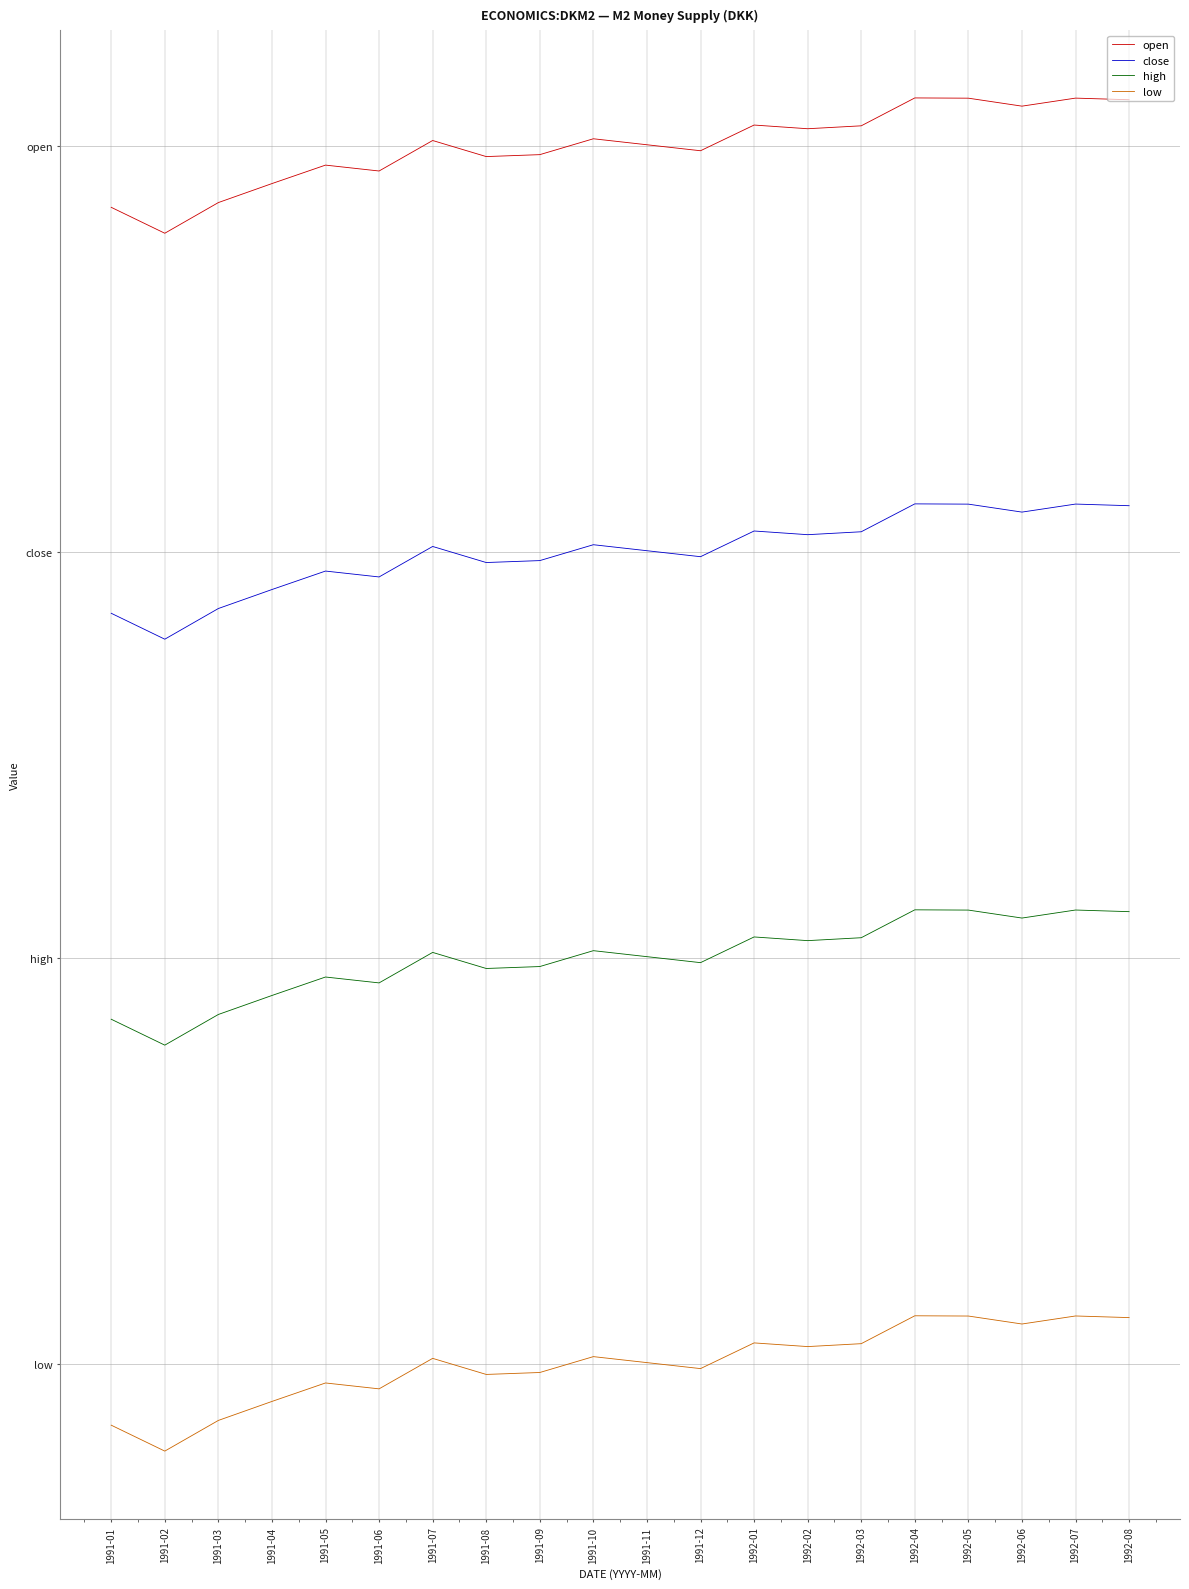

Reading left to right, extract all data points from this chart.

open: 5.1	5.0	5.2	5.2	5.3	5.3	5.4	5.4	5.4	5.4	5.4	5.4	5.5	5.5	5.5	5.6	5.6	5.6	5.6	5.6
close: 3.3	3.2	3.4	3.4	3.5	3.5	3.6	3.6	3.6	3.6	3.6	3.6	3.7	3.7	3.7	3.8	3.8	3.8	3.8	3.8
high: 1.5	1.4	1.6	1.6	1.7	1.7	1.8	1.8	1.8	1.8	1.8	1.8	1.9	1.9	1.9	2.0	2.0	2.0	2.0	2.0
low: -0.3	-0.4	-0.2	-0.2	-0.1	-0.1	0.0	-0.0	-0.0	0.0	0.0	-0.0	0.1	0.1	0.1	0.2	0.2	0.2	0.2	0.2